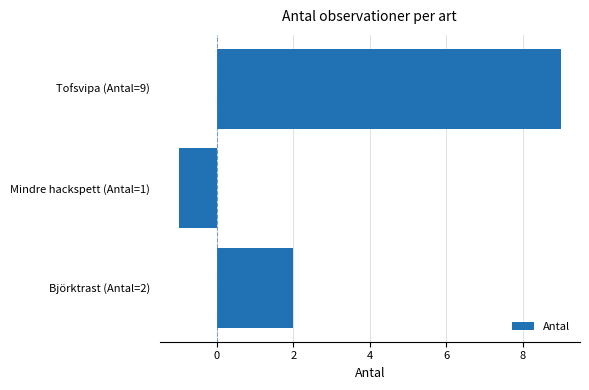

Reading bottom to top, list all the values displayed in this chart.

Björktrast (Antal=2)=2	Mindre hackspett (Antal=1)=-1	Tofsvipa (Antal=9)=9